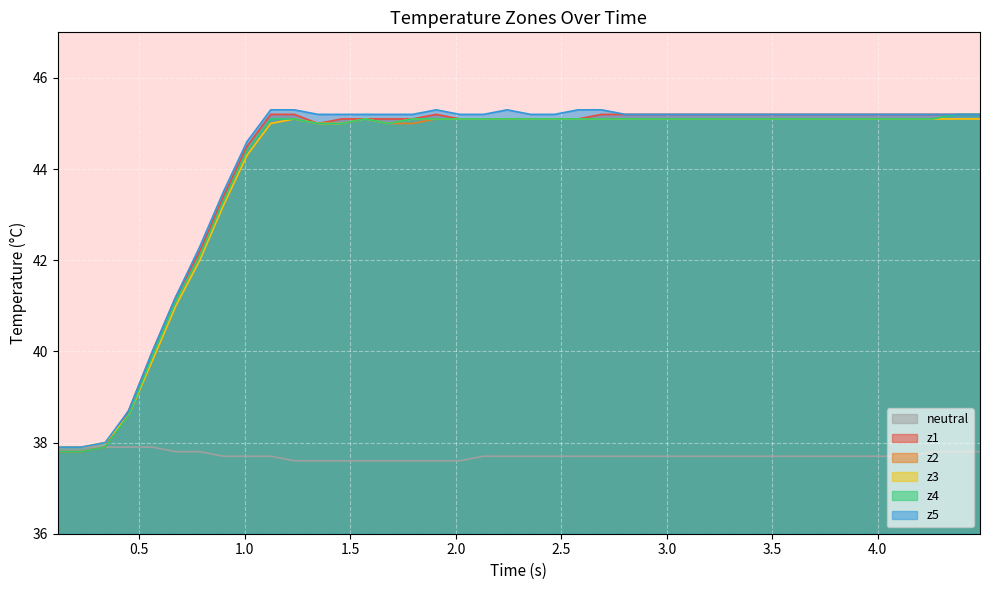

True or false: z2 and z3 intersect in this chart.

False